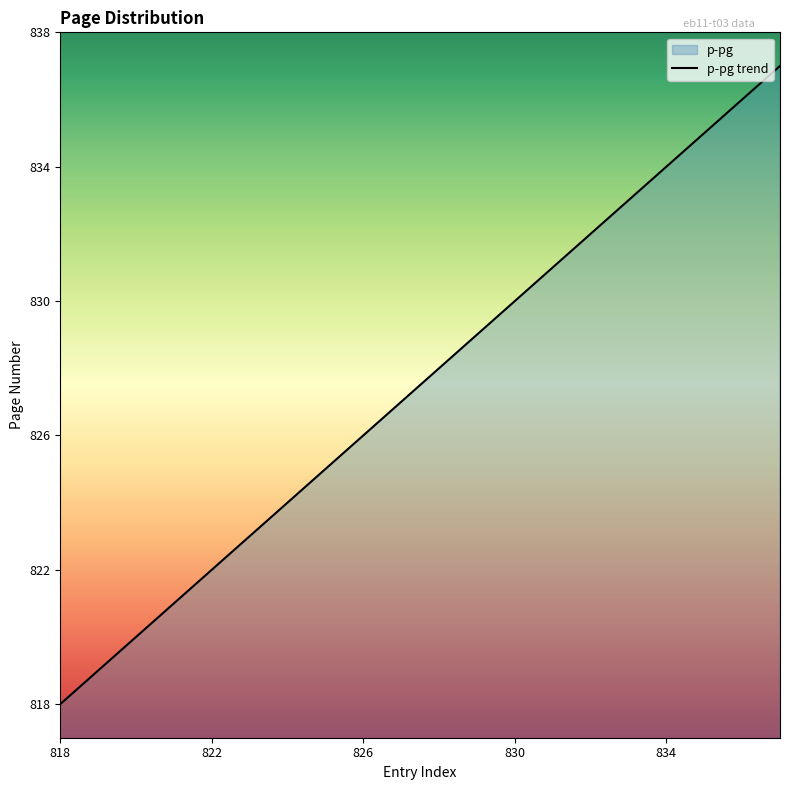

How many data points are above 828?

9